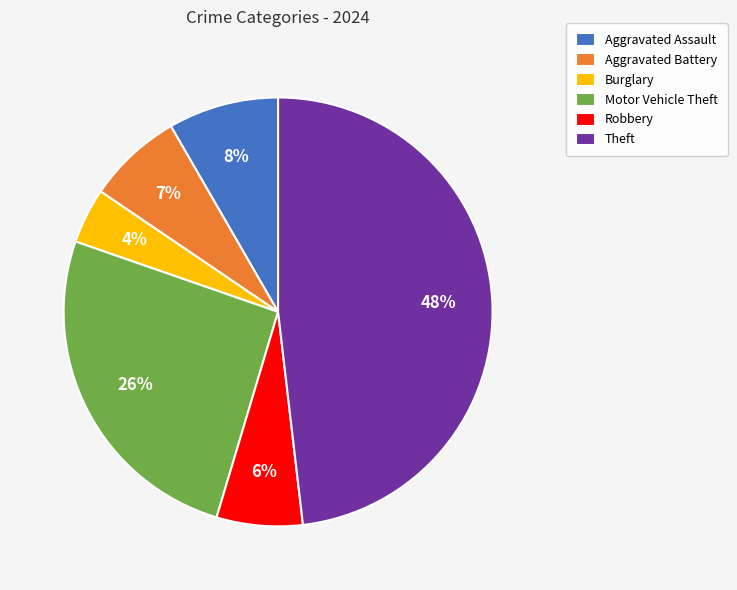

Is it true that Theft is 48% of the pie?

True